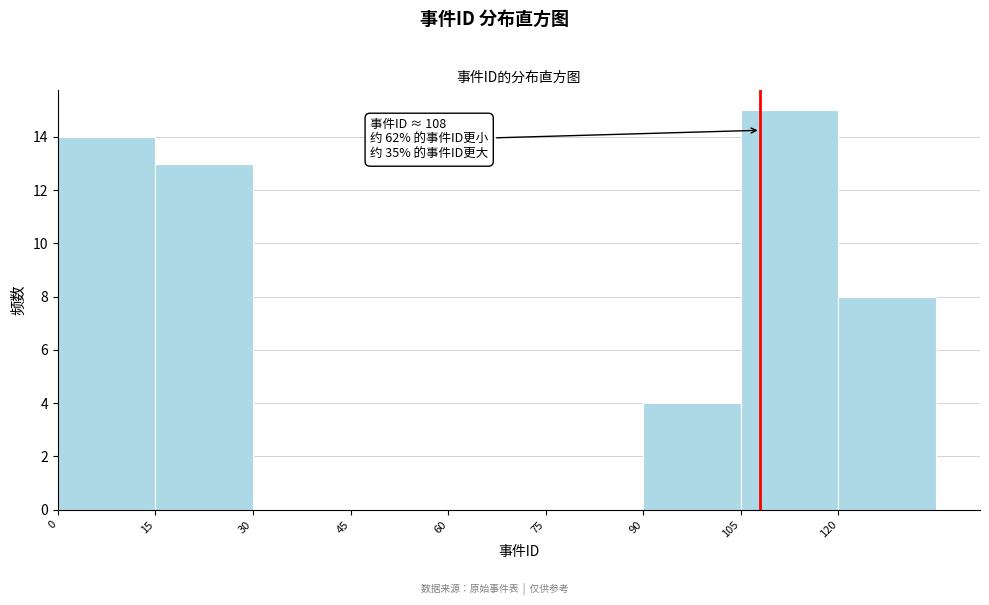

Which range on the x-axis has the tallest bar?

105 to 120